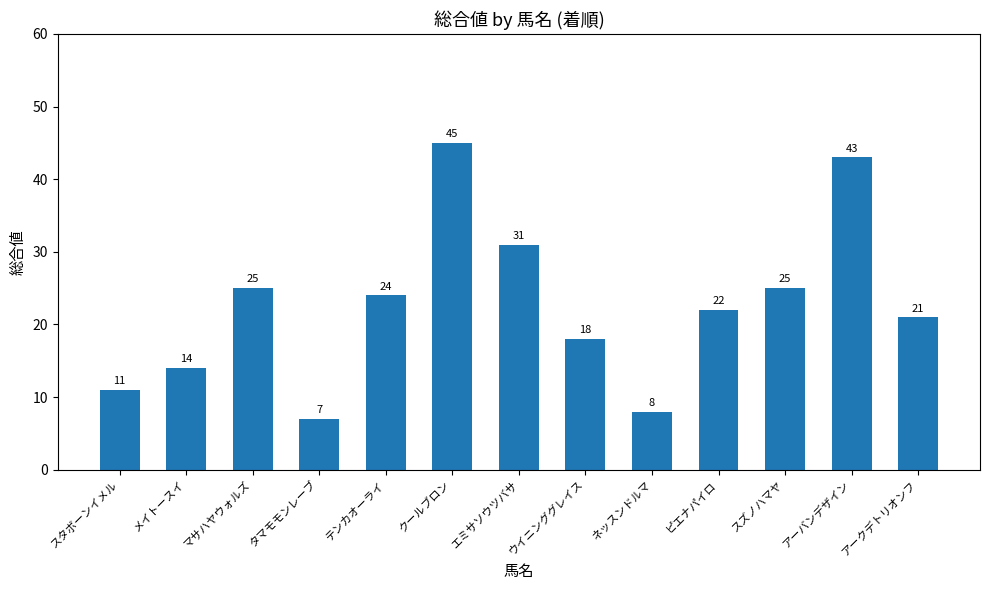

Which has a higher value, クールブロン or マサハヤウォルズ?

クールブロン